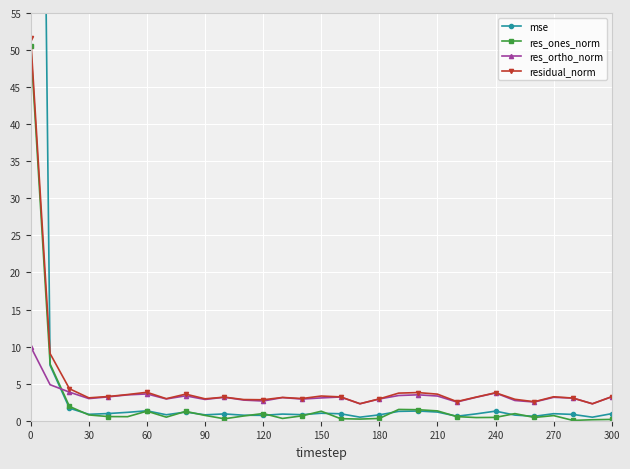

What is the maximum value shown in the chart?

241.9